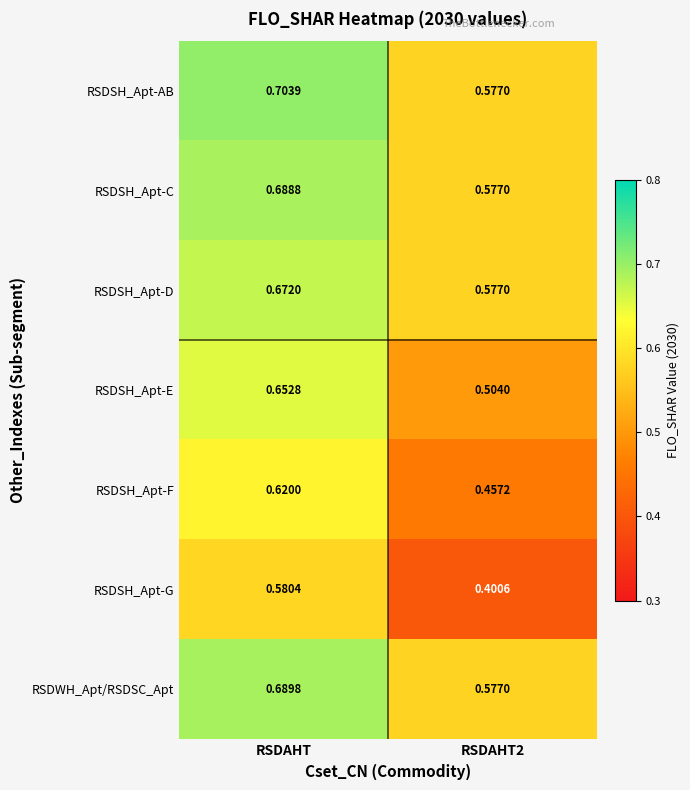

What is the total value across all series at RSDAHT2?

3.7